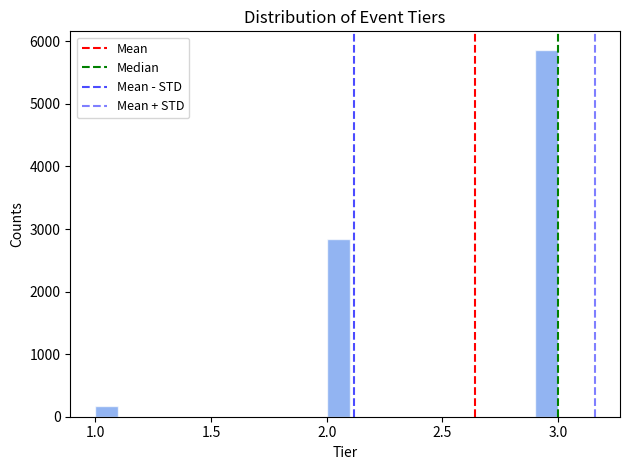

Around what value on the x-axis is the tallest bar? Give the approximate position of its centre, as read against the axis.

2.95